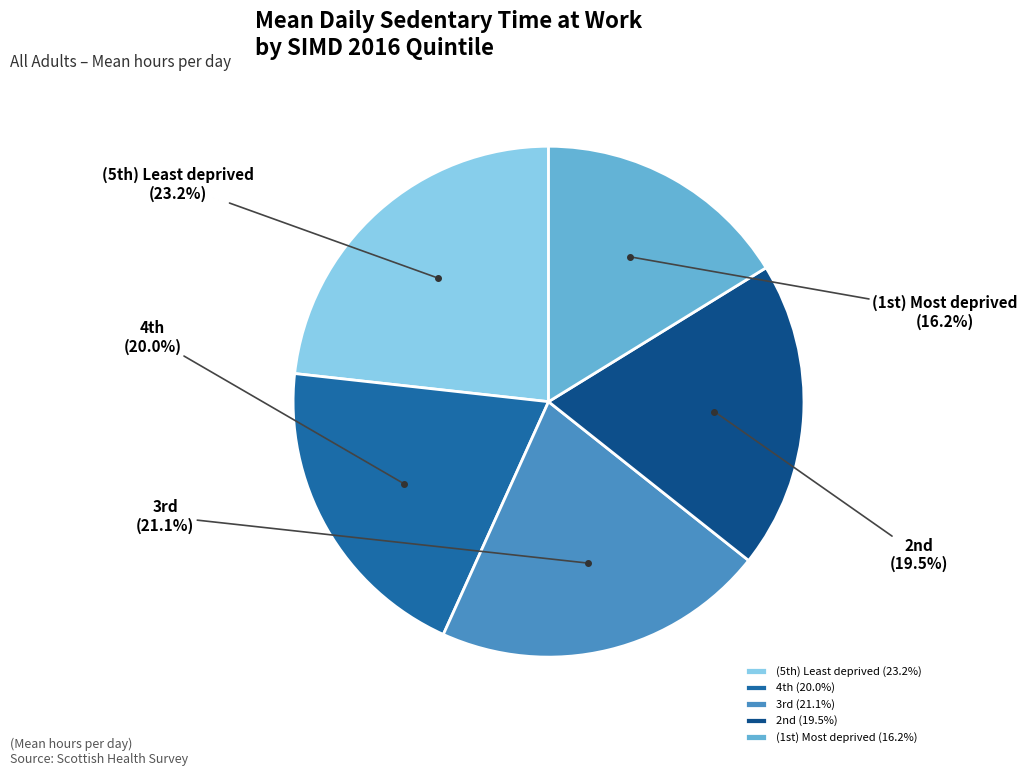

Which category has the smallest portion of the pie?

(1st) Most deprived